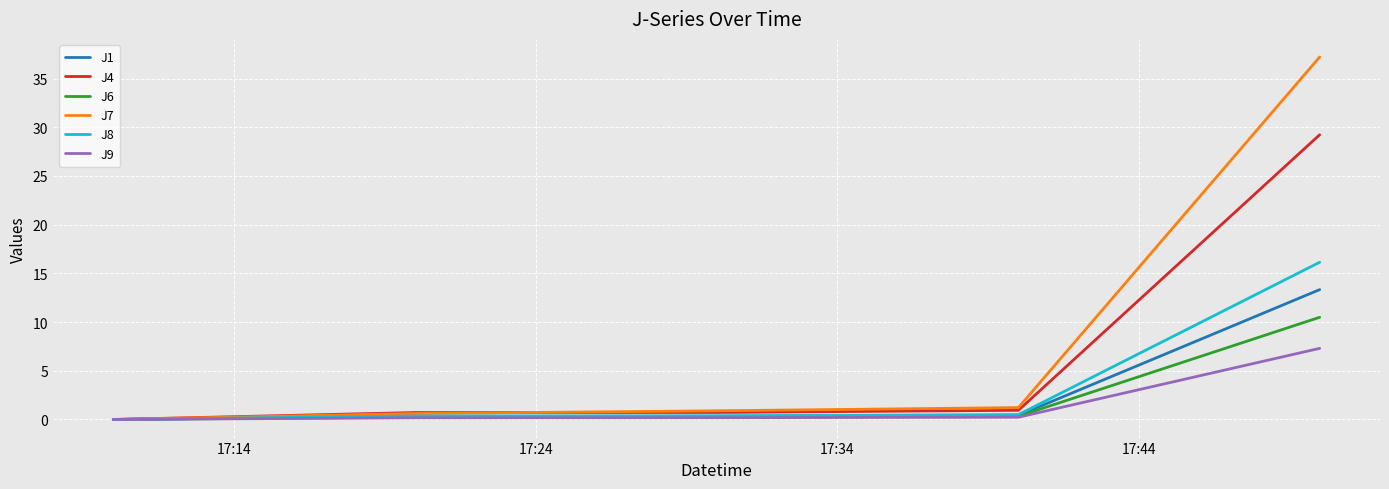

Which series has the largest total across all categories?

J7